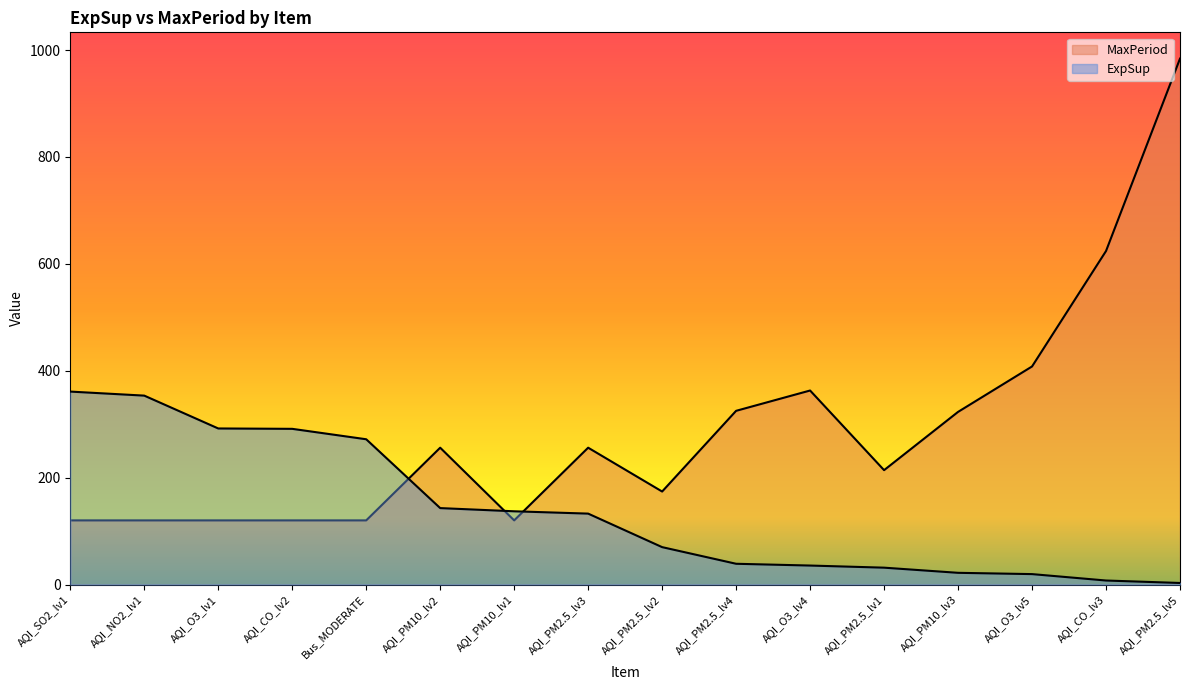

What is the difference between the ExpSup values at AQI_PM10_lv3 and AQI_PM2.5_lv3?

110.8